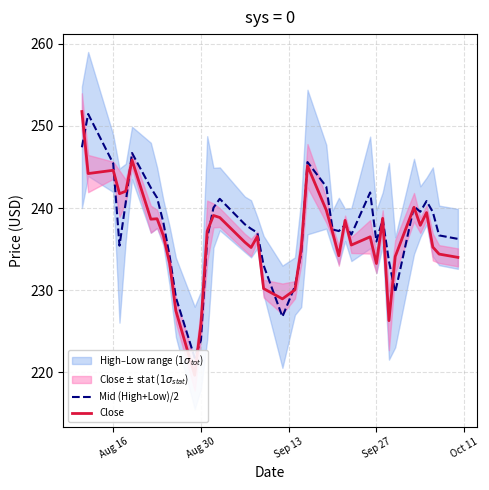

How many categories are shown in the chart?

40